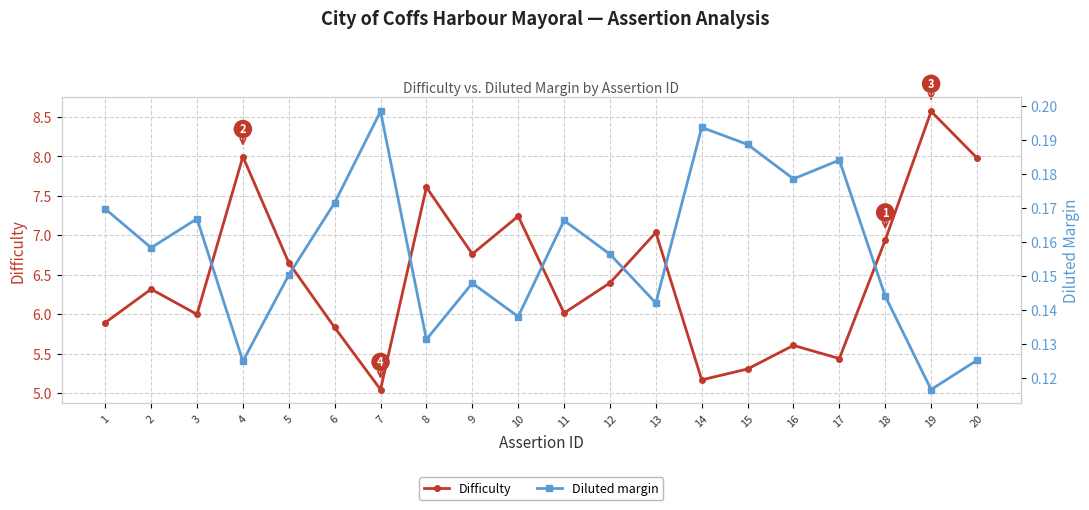

What is the maximum value for Difficulty?

8.6